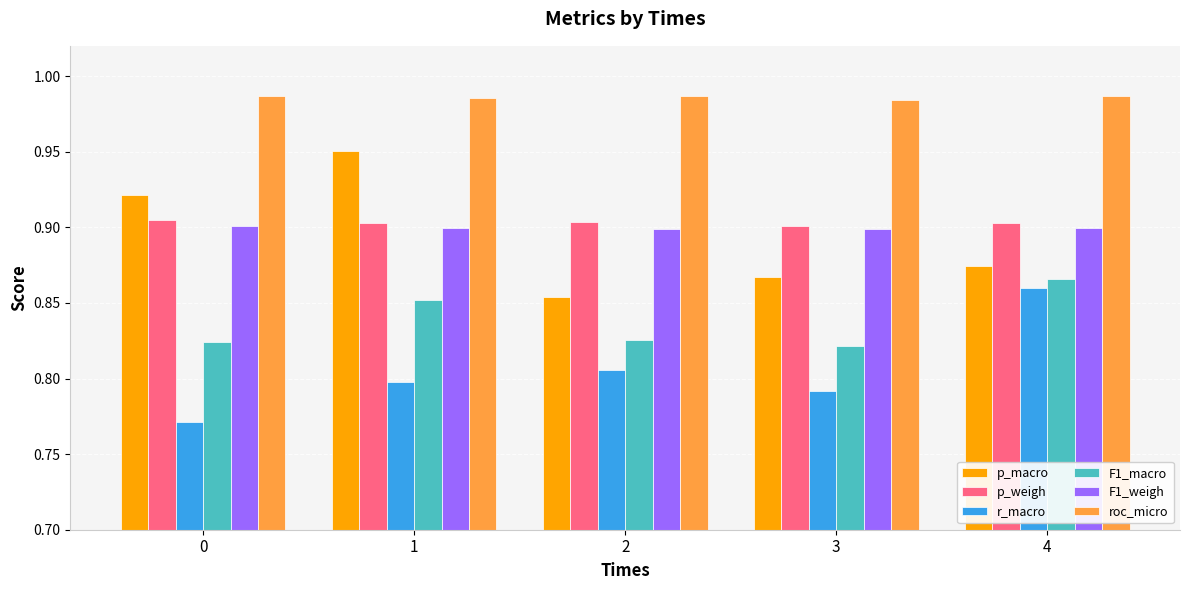

Count the roc_micro values in the range 0 to 1.

5